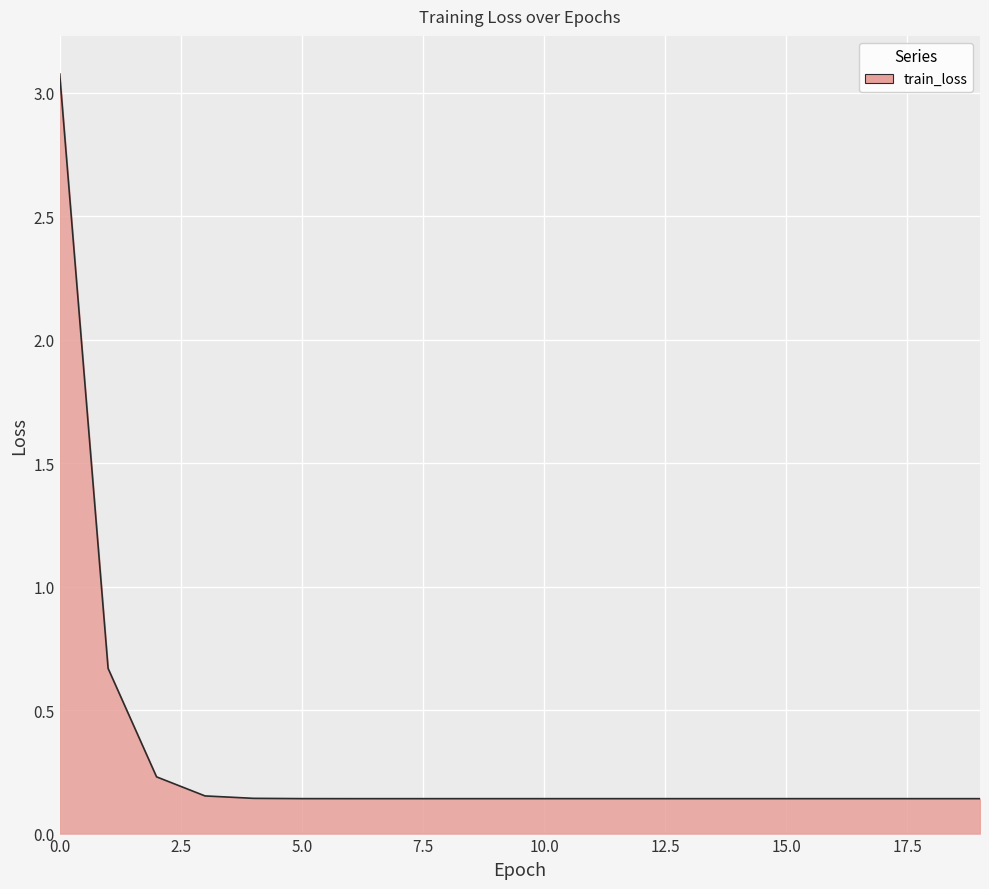

What is the difference between the maximum and minimum values?

2.9